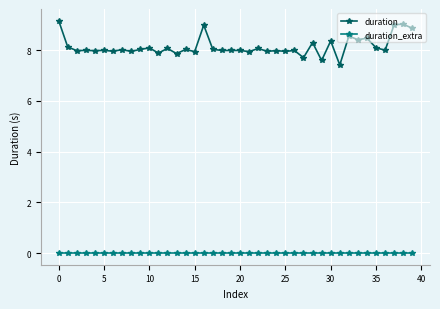

True or false: duration and duration_extra cross at least once.

False